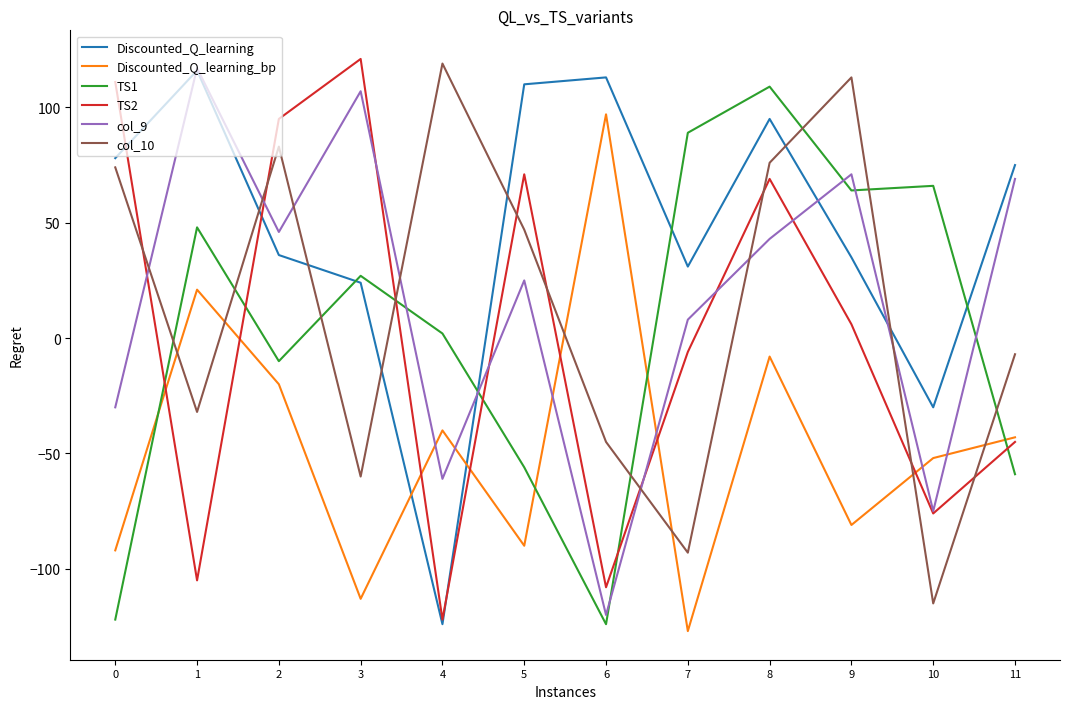

Which series has the largest range (max minus min)?

TS2